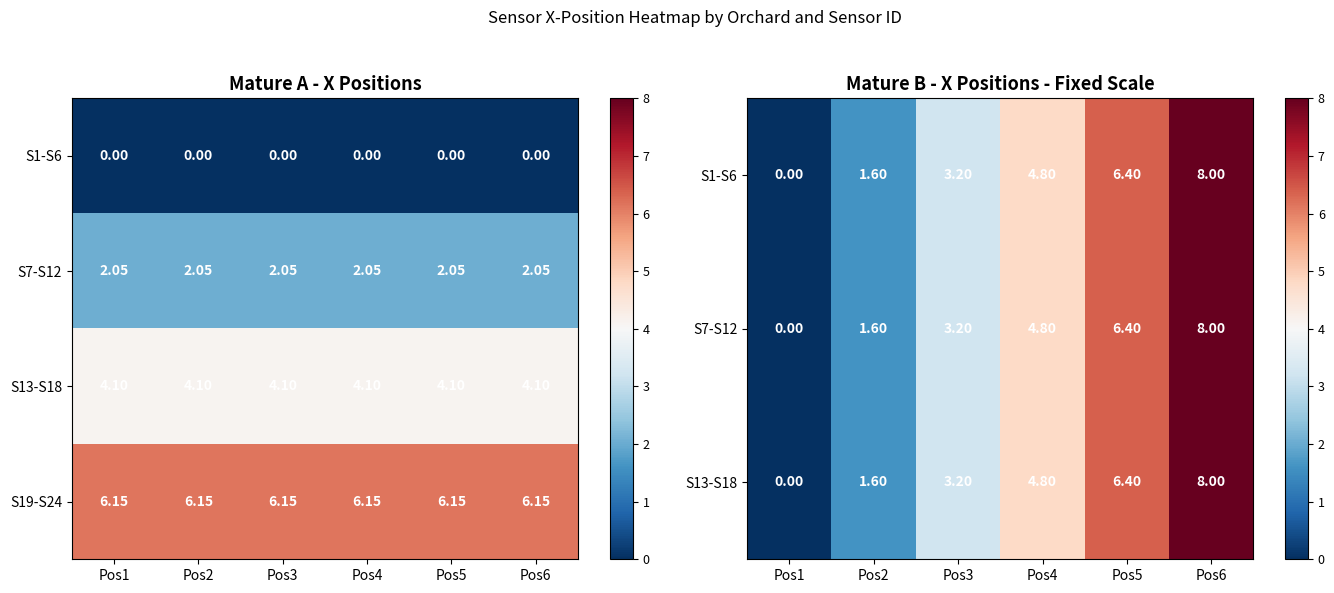

At how many categories does at least one series exceed 5?

6